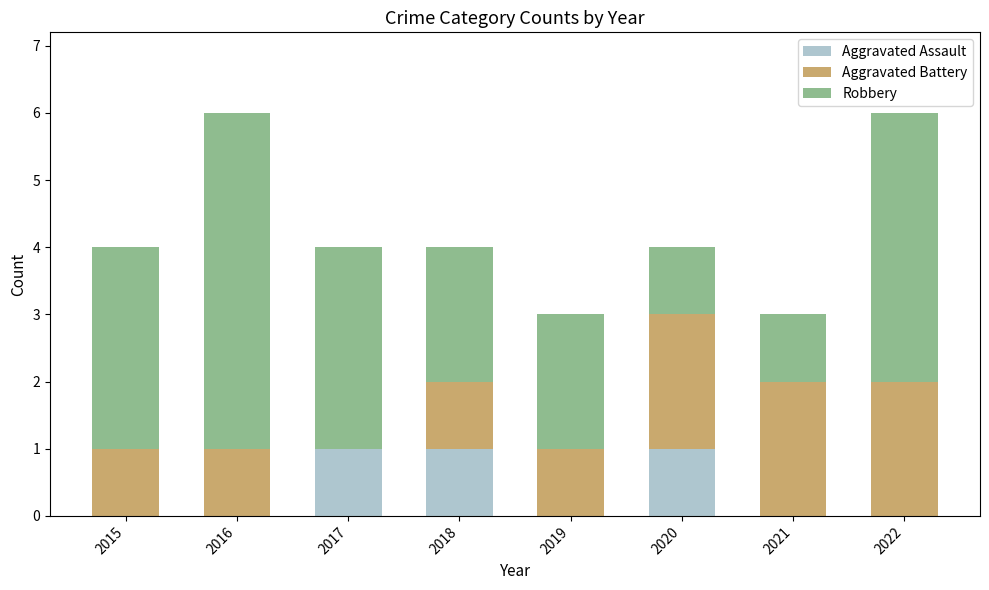

What is the total value across all series at 2016?

6